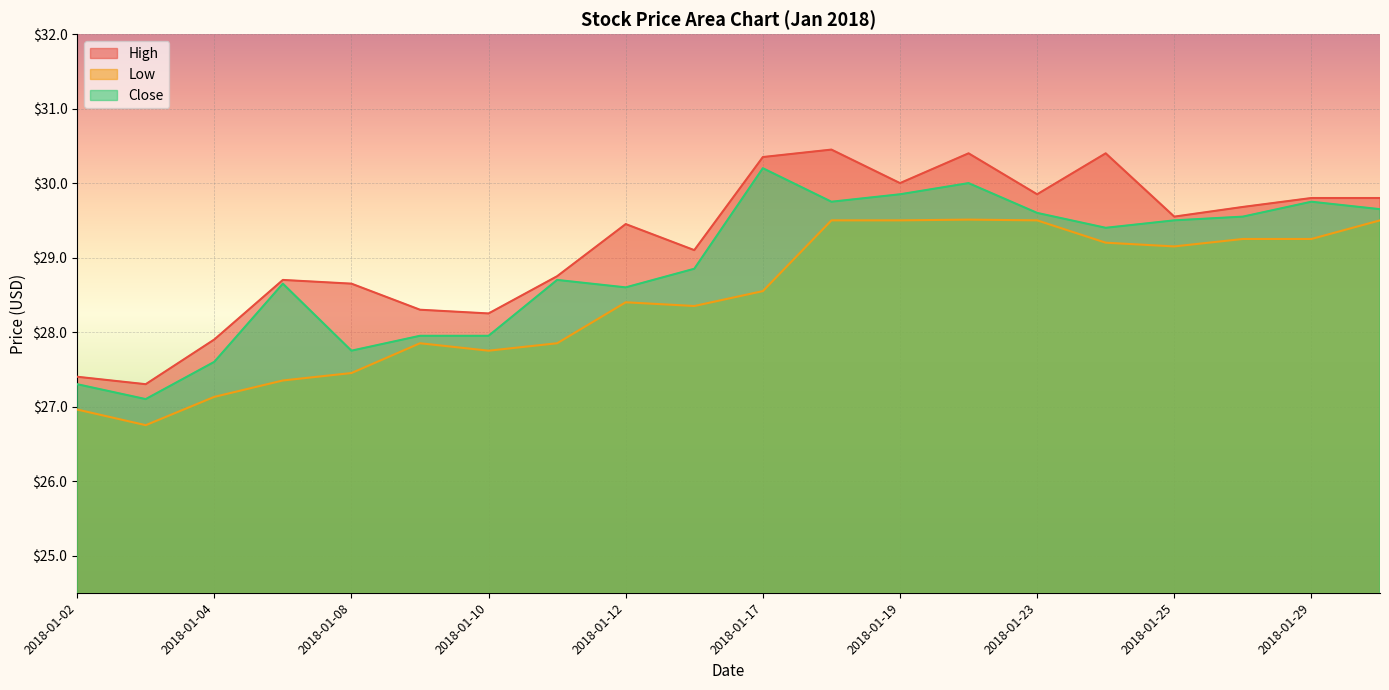

What are all the series names shown in the legend?

High, Low, Close